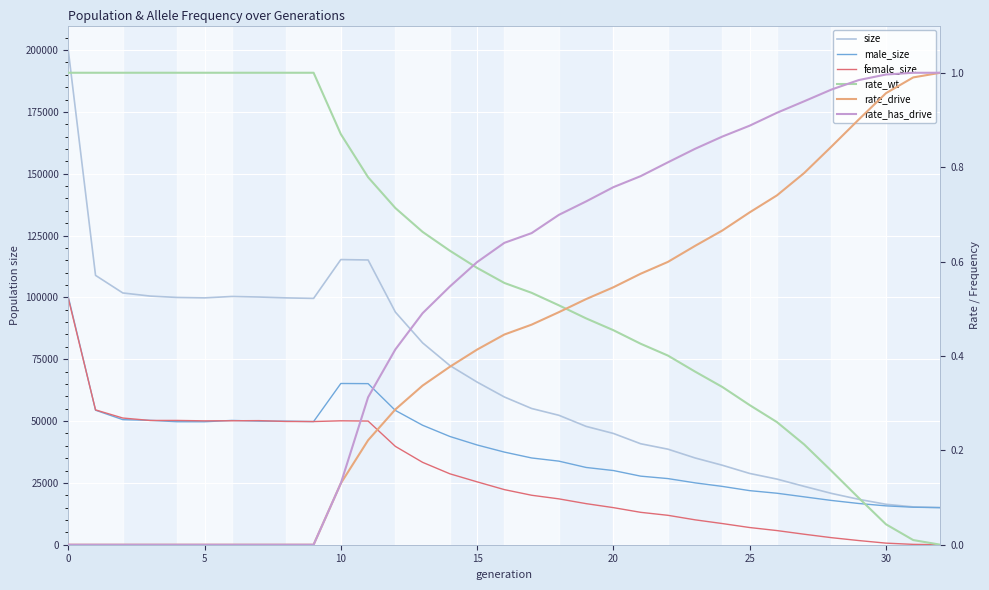

Which has a higher value, 5 or 27?

5